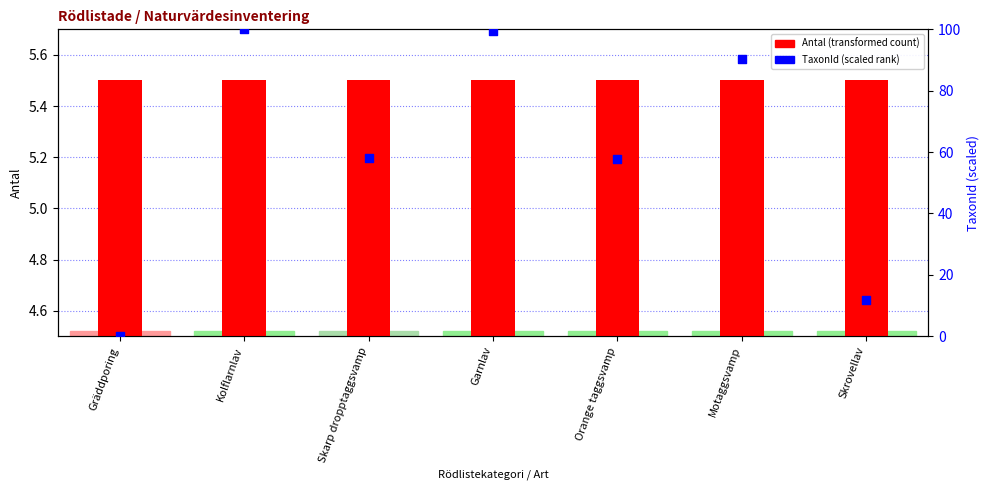

Between Skrovellav and Motaggsvamp, which is larger?

Motaggsvamp